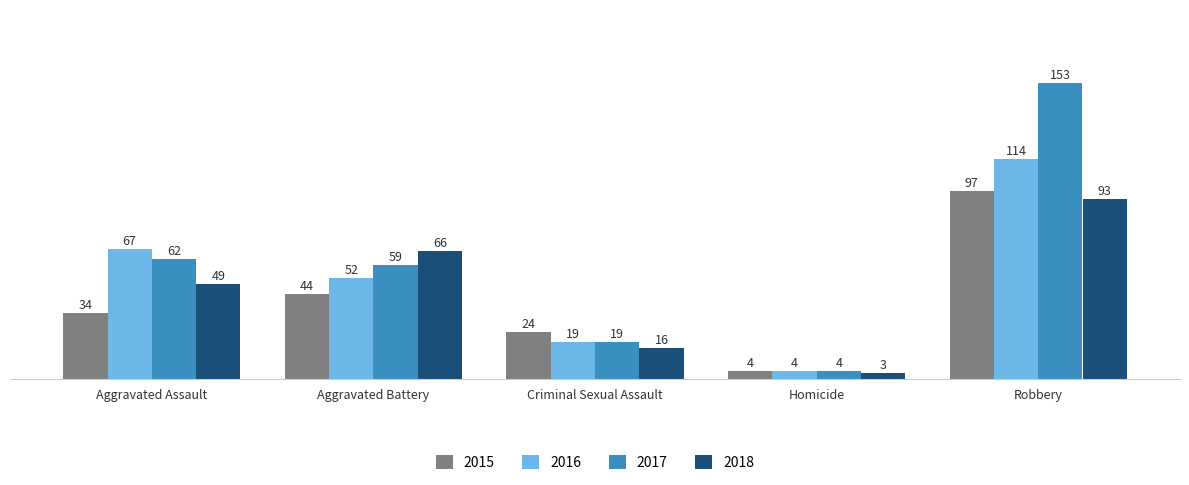

Read the 2018 value at Aggravated Assault, to the nearest 5.

50